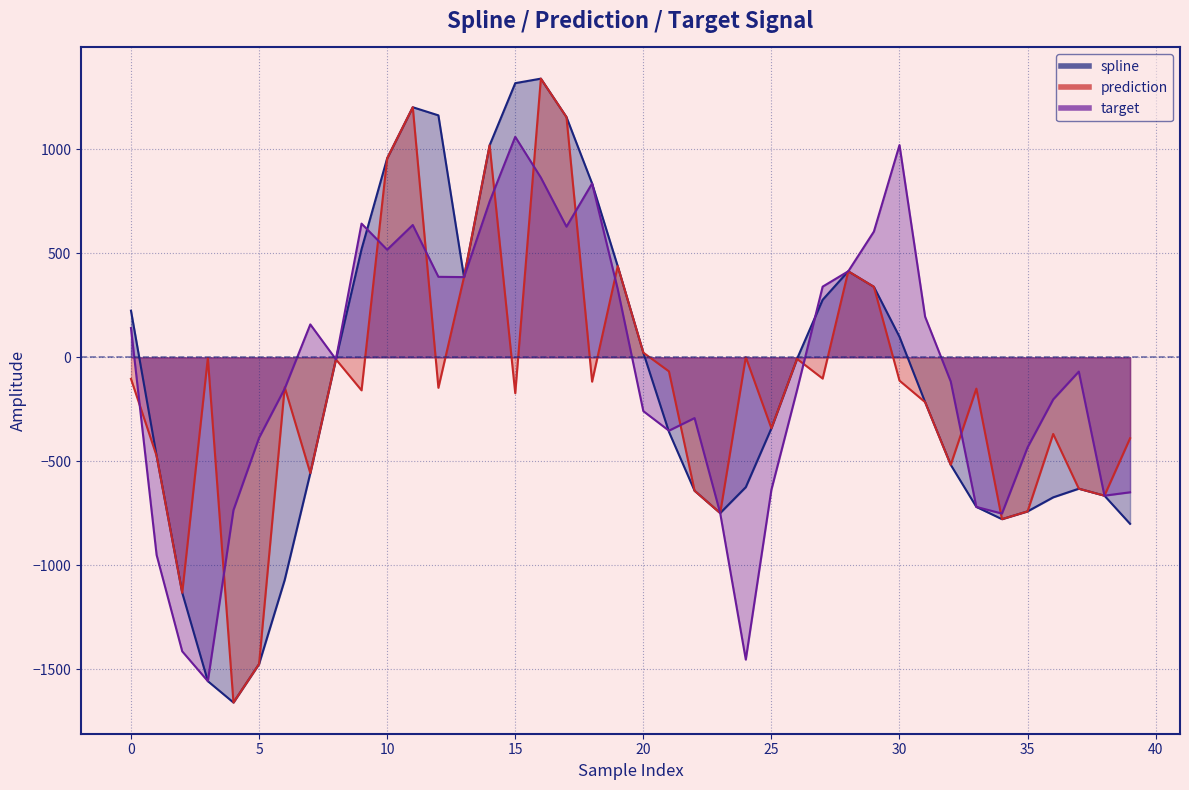

Rank the series at 0 from highest to lowest value.

spline, target, prediction